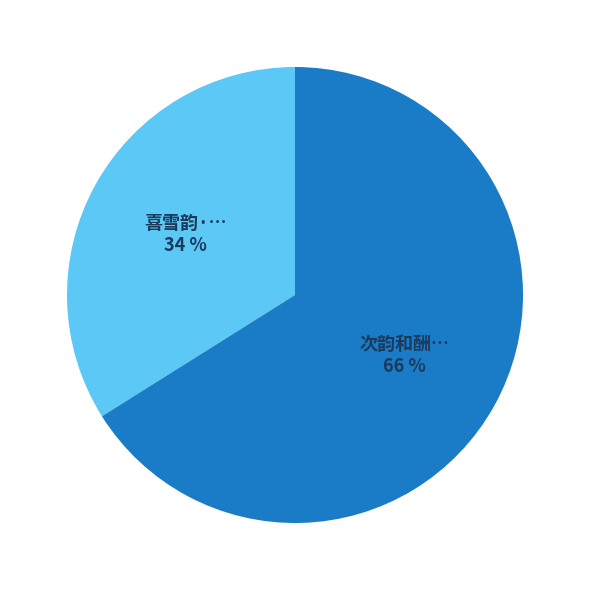

Is there a majority slice in this chart?

Yes